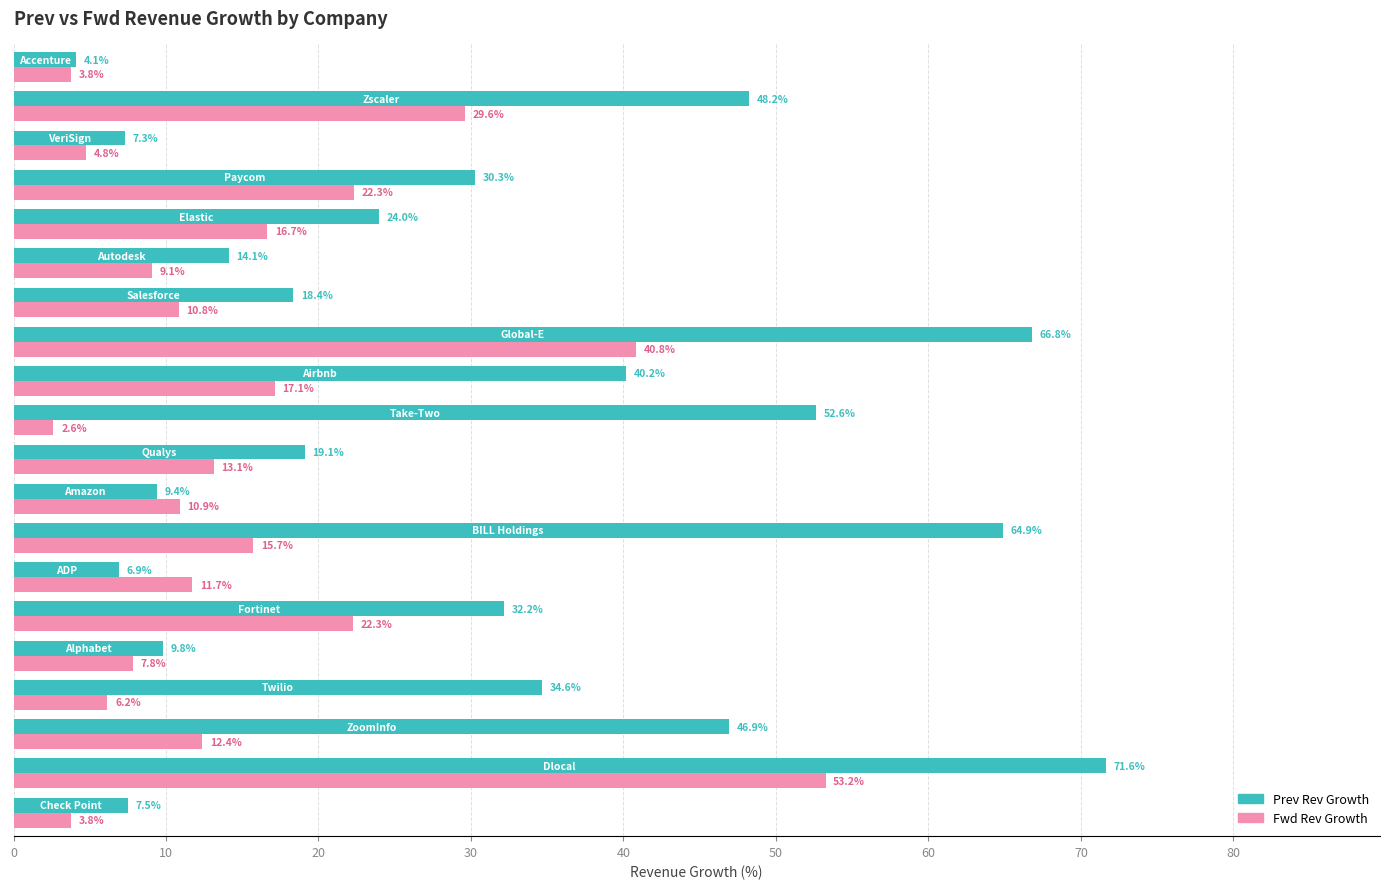

List the series in order of their overall mean, highest first.

Prev Rev Growth, Fwd Rev Growth